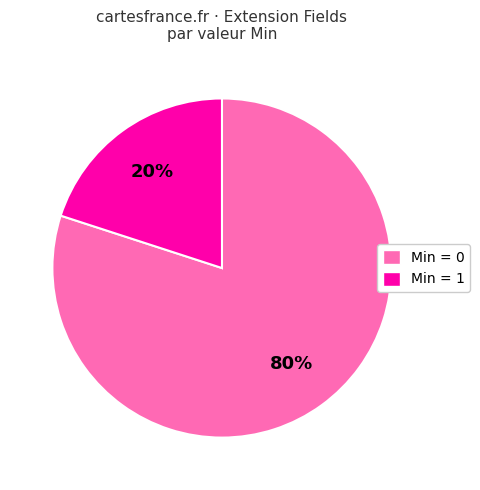

To the nearest percent, what is the difference between the largest and smallest slice percentages?

60%